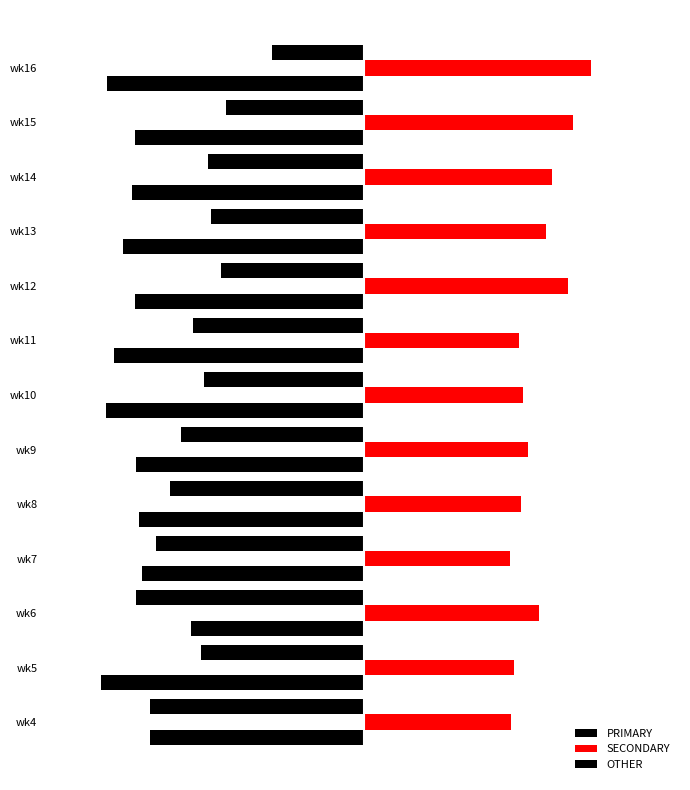

What is the value of the PRIMARY bar at the 6th from the left?

-39.6